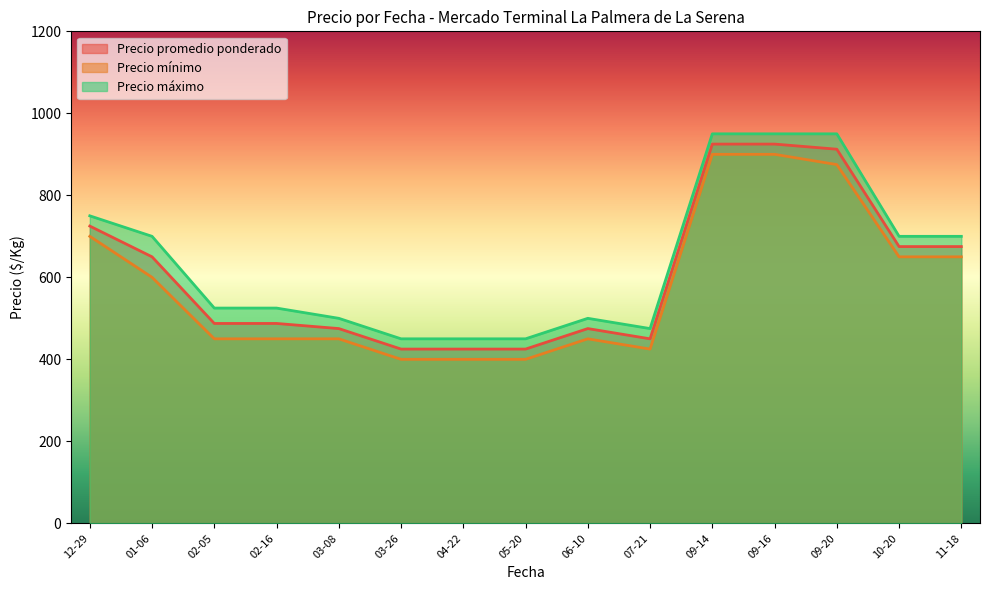

The Precio promedio ponderado series shows 962 at 2022-01-05. True or false?

False